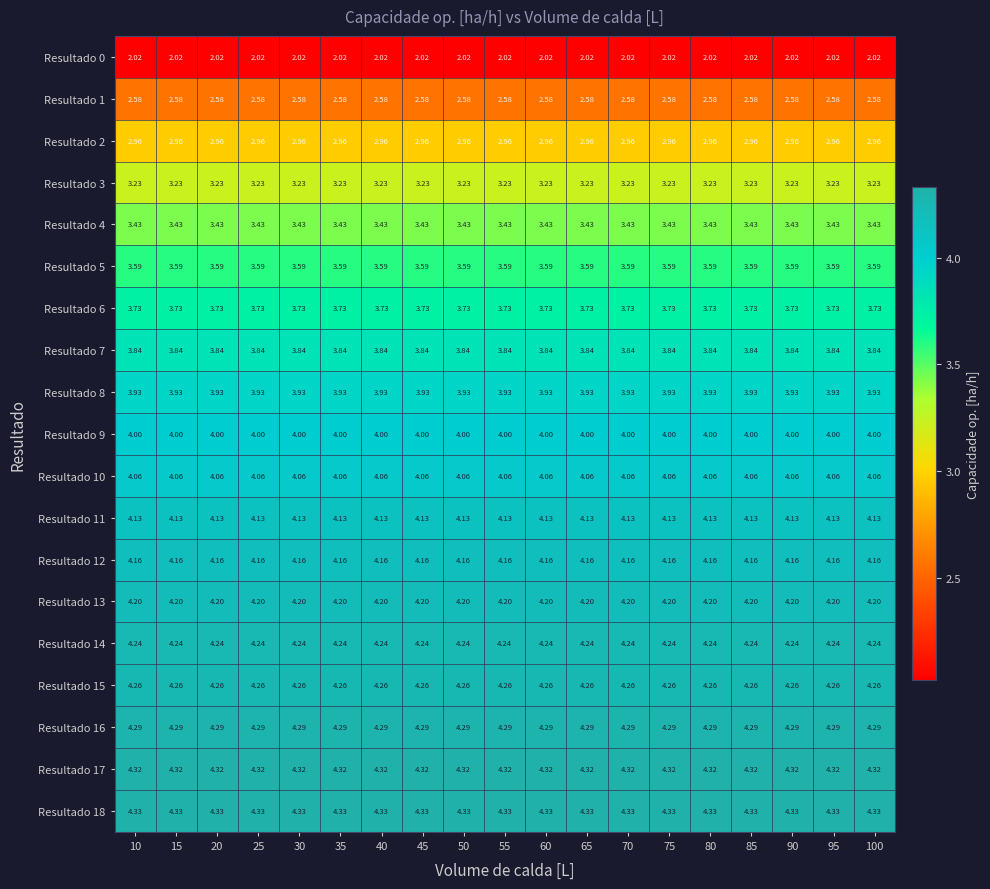

What is the spread (max minus min) of values at 10?

2.3